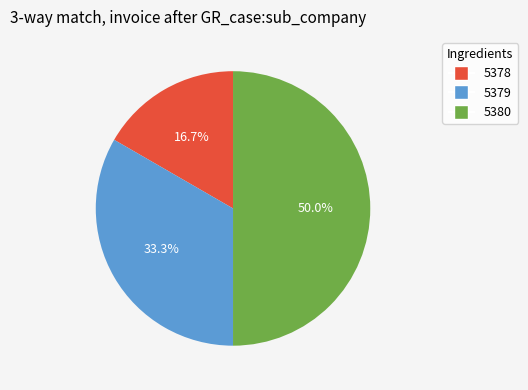

Is 5378 the majority of the pie?

No